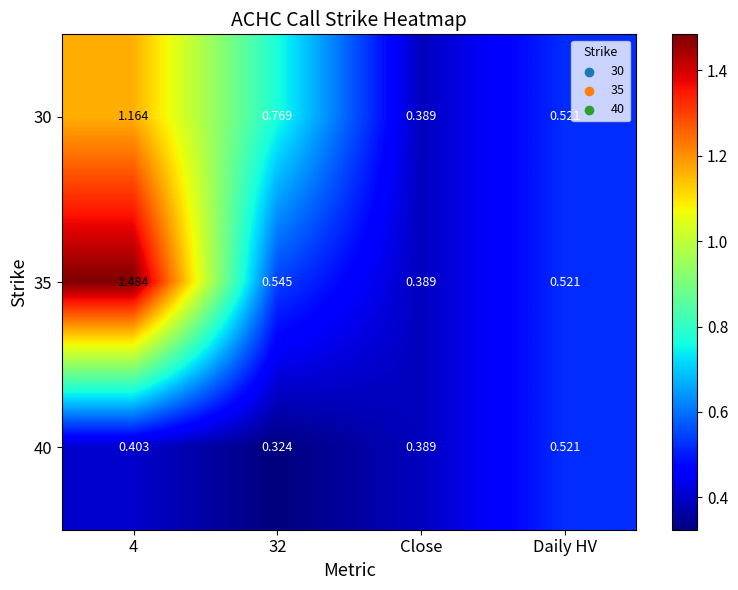

At how many categories does at least one series exceed 0?

4